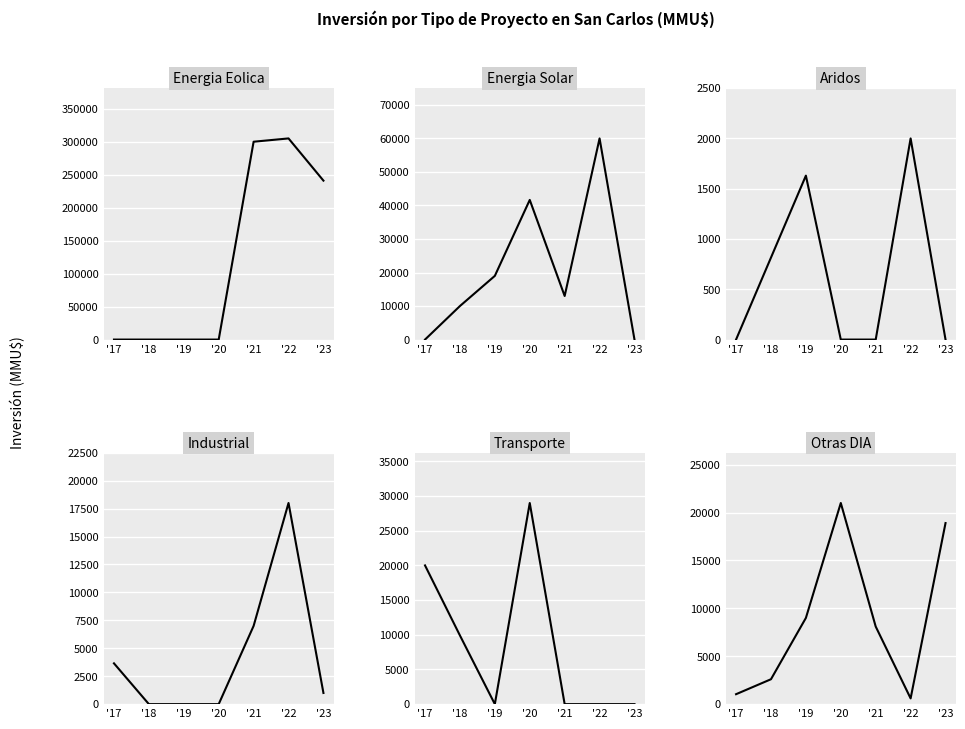

Between which two adjacent categories do Energia Eolica and Otras DIA first intersect?

'20 and '21